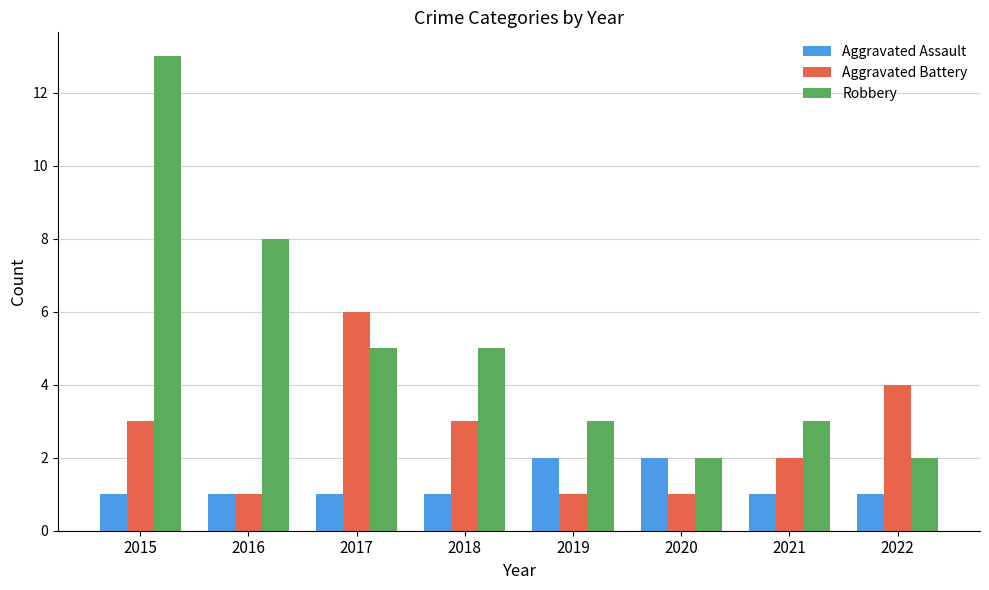

What is the value of the Aggravated Battery bar at the 8th from the left?

4